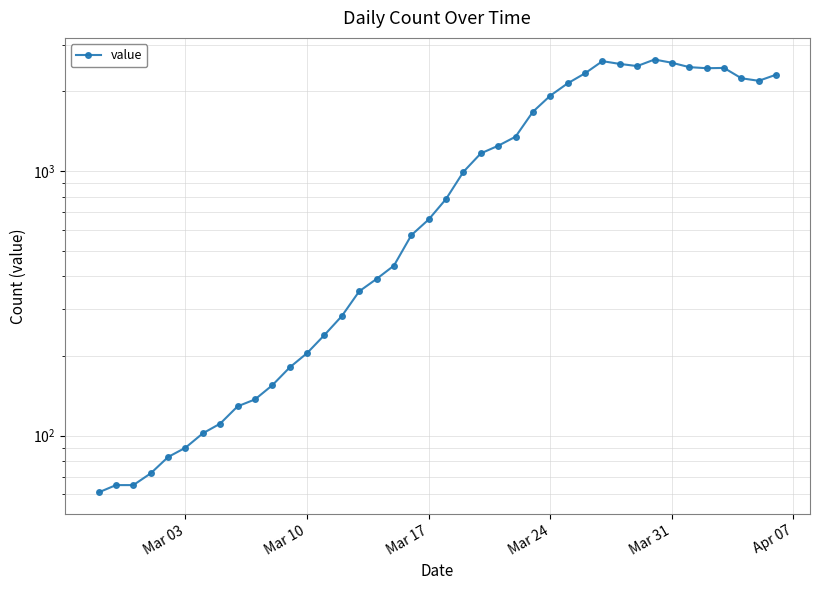

Does the chart have visible grid lines?

Yes